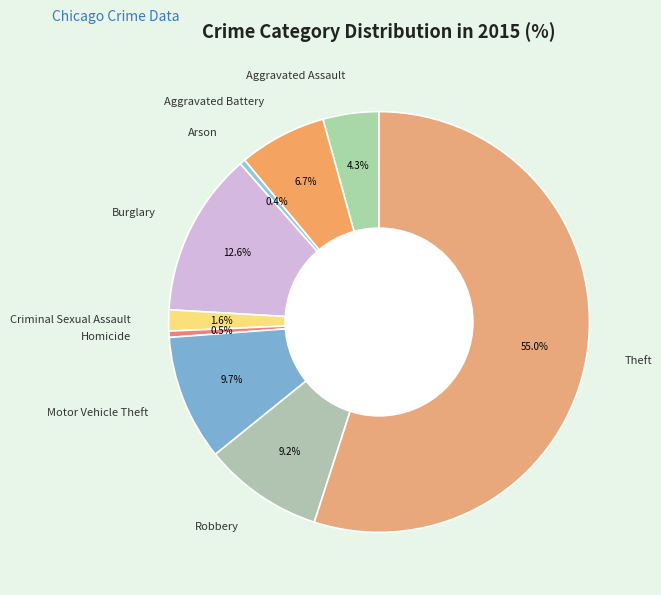

Is Theft the majority of the pie?

Yes